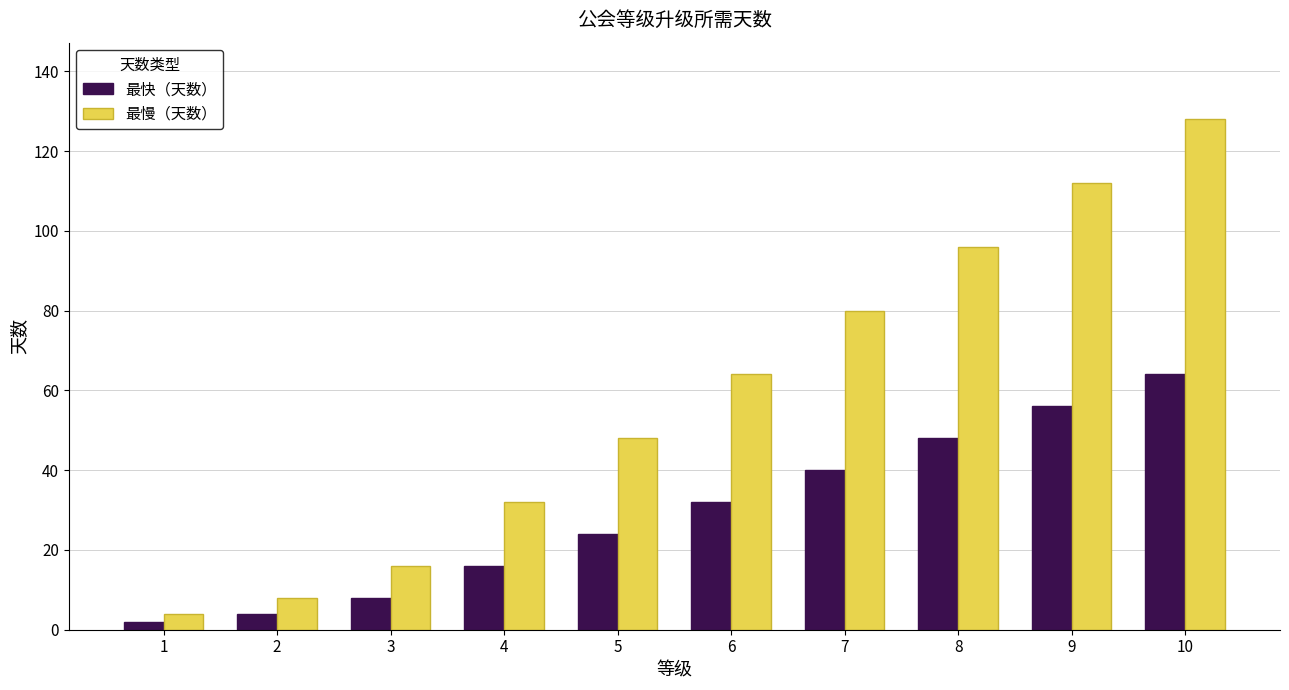

Count the number of data series in this chart.

2